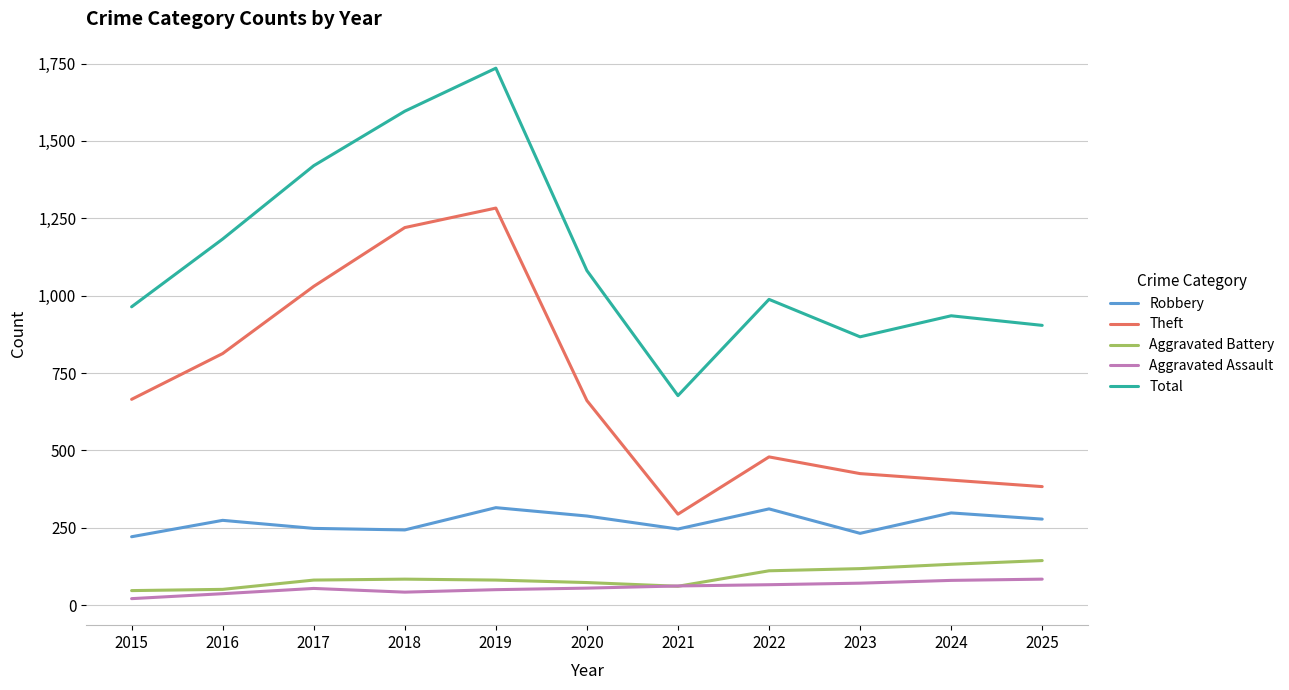

What is the difference between the Total values at 2024 and 2023?

68